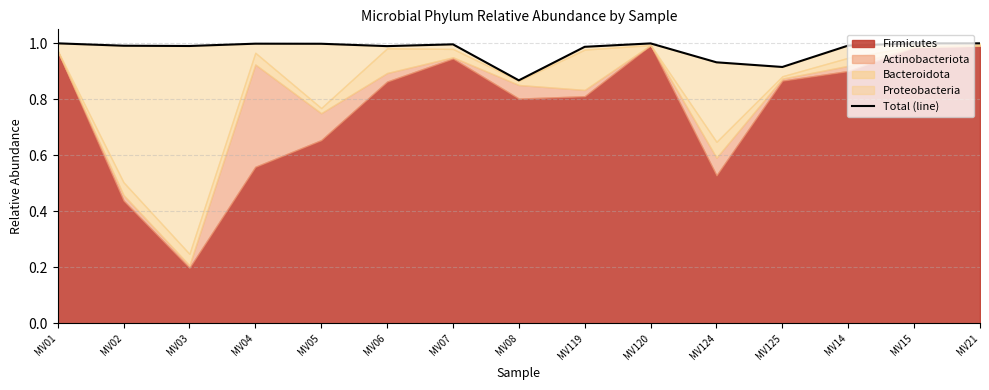

Is it true that the value at MV120 is 1.6?

False